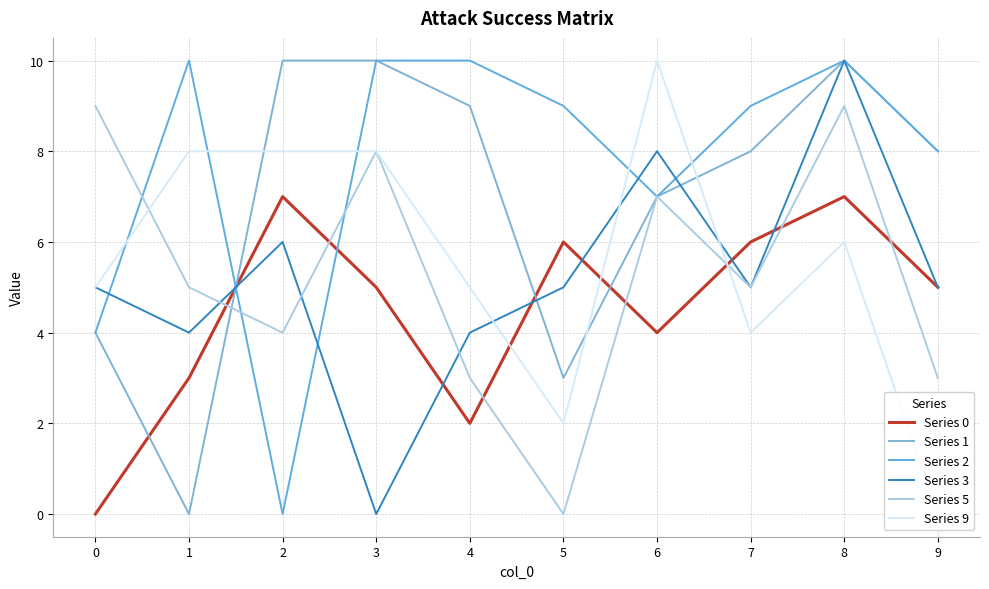

Where is the first local minimum for Series 2?

2